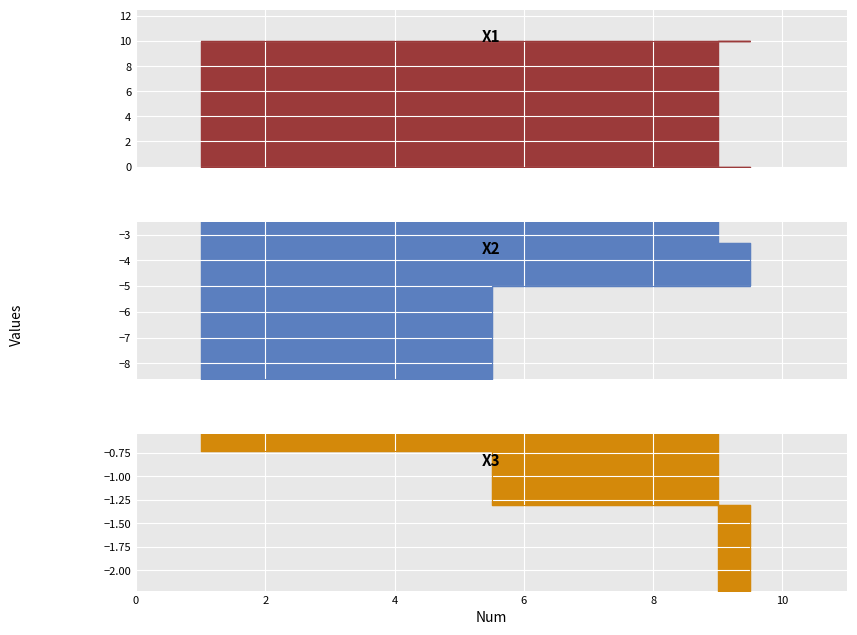

What is the difference between the maximum and minimum values in the X3 series?

1.5